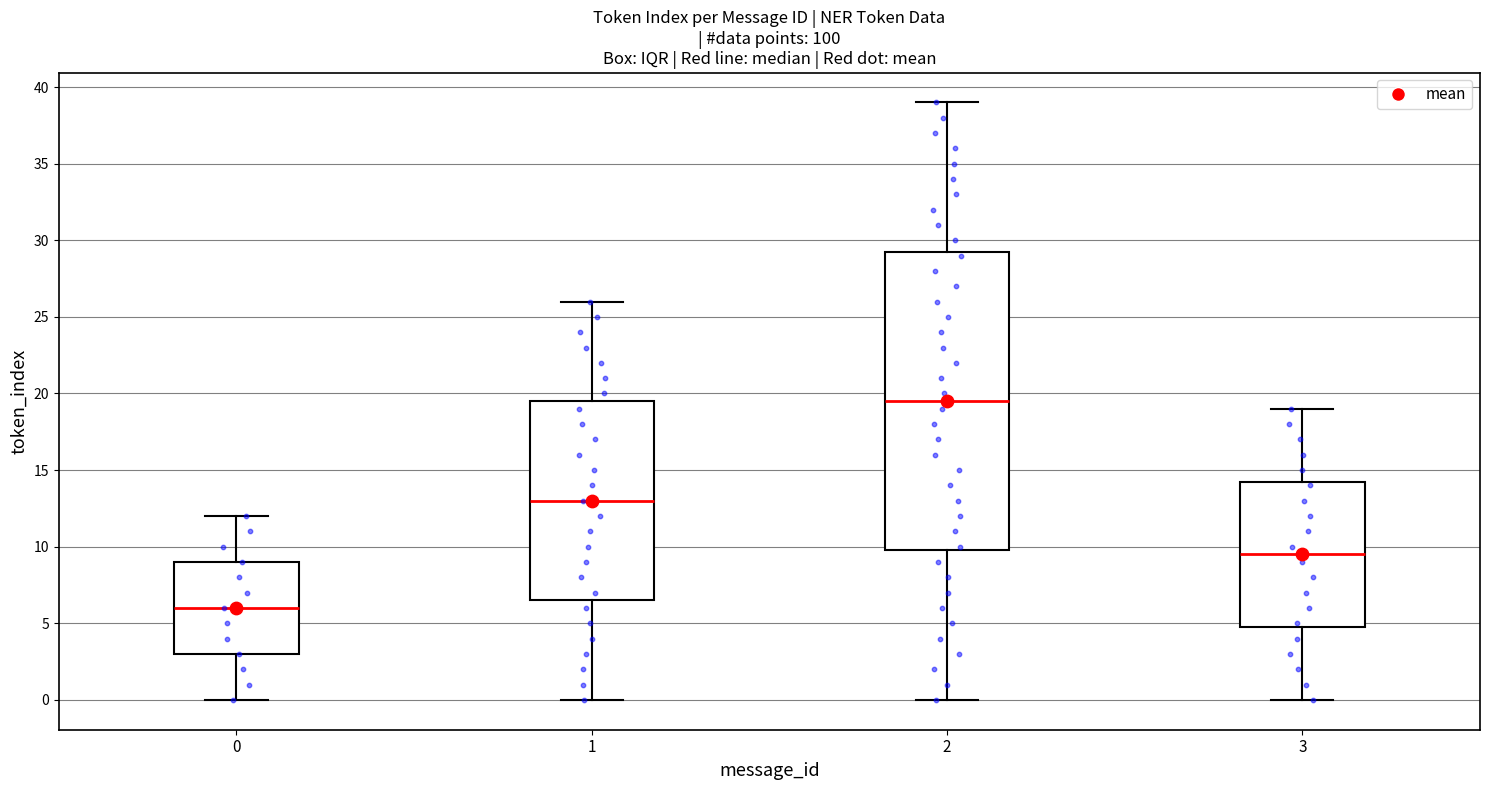

Reading left to right, read every box against the y-axis: the position of its median line, the range the box covers, and the ends of its whiskers. The values are not printed on the chart, so give them approximately, as read against the axis.

0: median 6.0, box 3.0 to 9.0, whiskers 0.0 to 12.0
1: median 13.0, box 6.5 to 19.5, whiskers 0.0 to 26.0
2: median 19.5, box 10.0 to 29.5, whiskers 0.0 to 39.0
3: median 9.5, box 5.0 to 14.5, whiskers 0.0 to 19.0